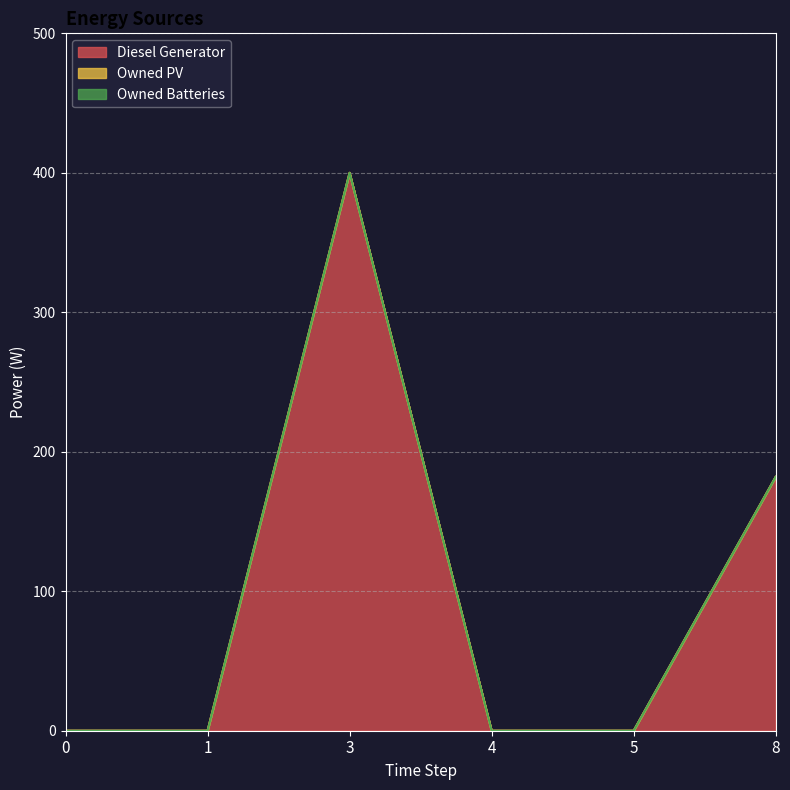

What is the highest value of the Diesel Generator series?

400